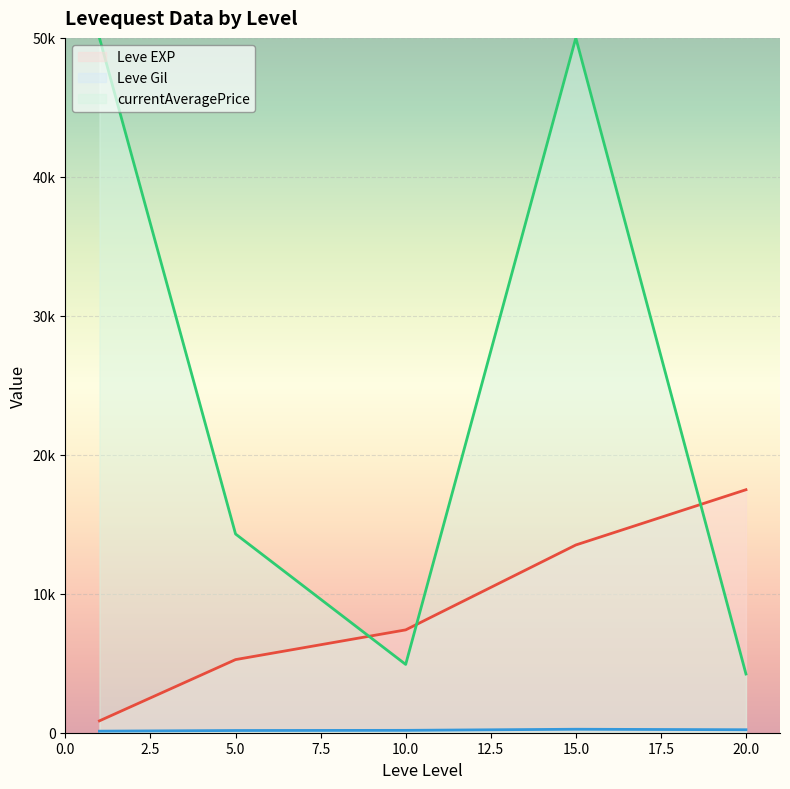

What is the minimum value for Leve Gil (line)?

112.3